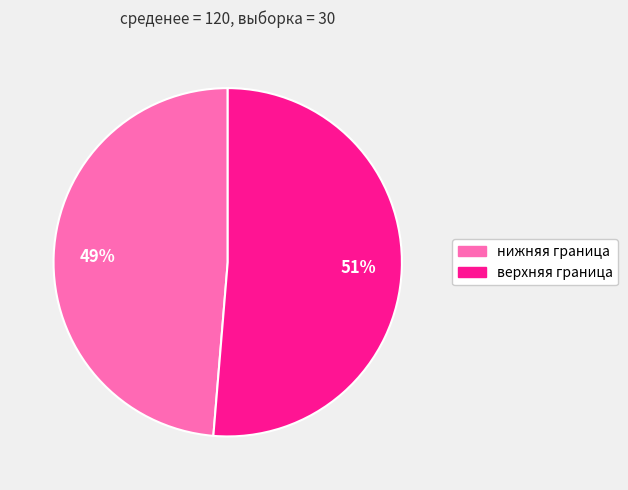

Between нижняя граница and верхняя граница, which is larger?

верхняя граница